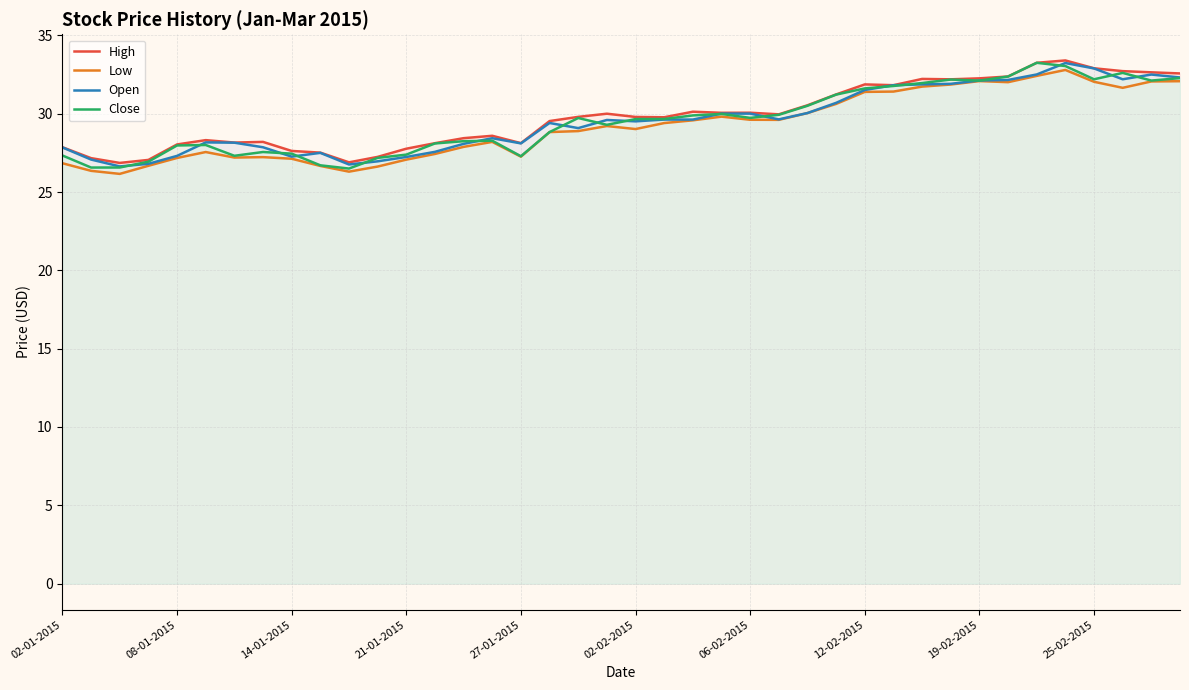

The value of Close at 06-02-2015 is 29.7. True or false?

True